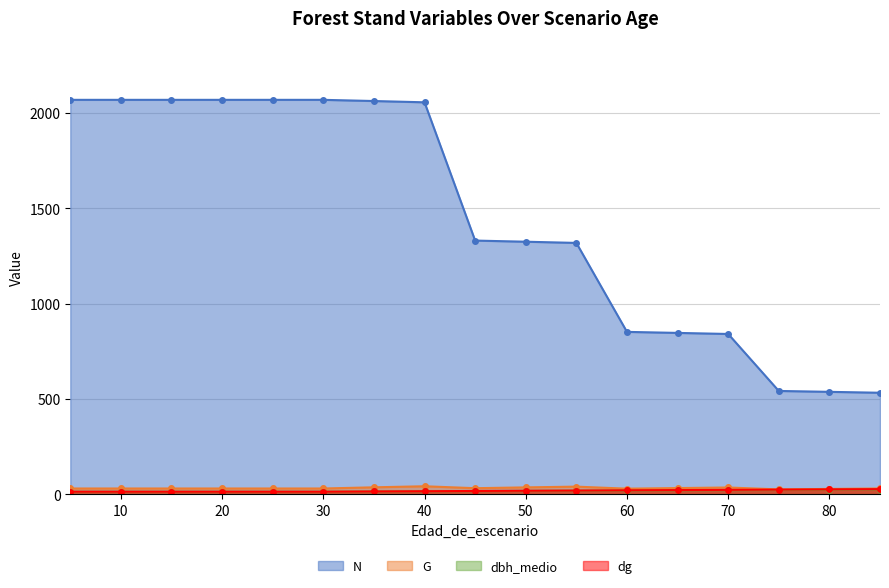

True or false: dg and dbh_medio intersect in this chart.

False